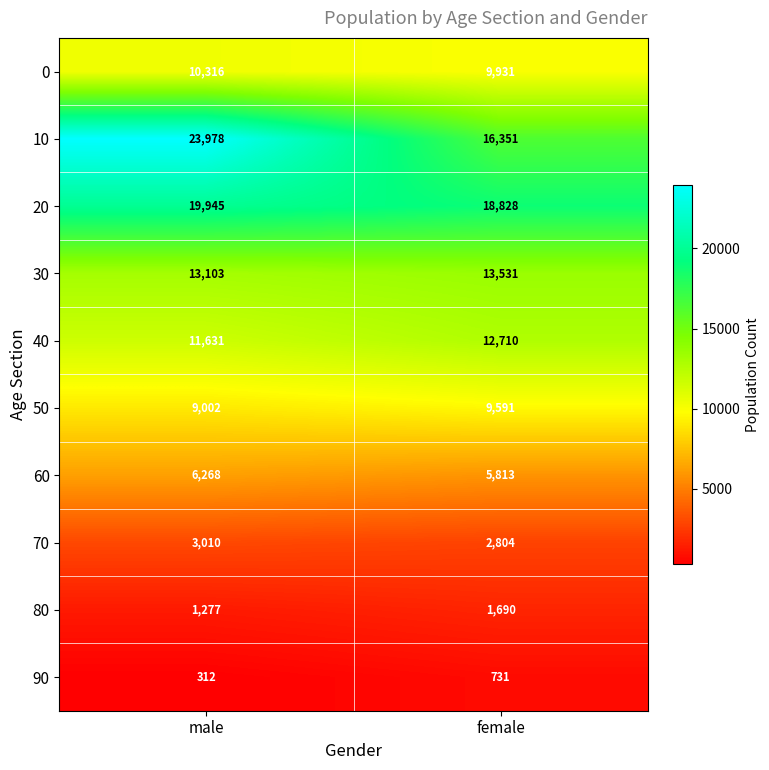

Is it true that 80 equals 2619 at female?

False